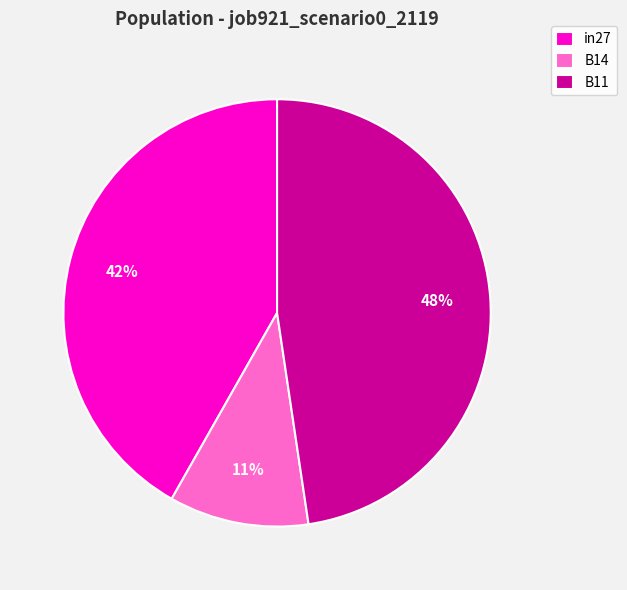

True or false: B11 accounts for 48% of the total.

True